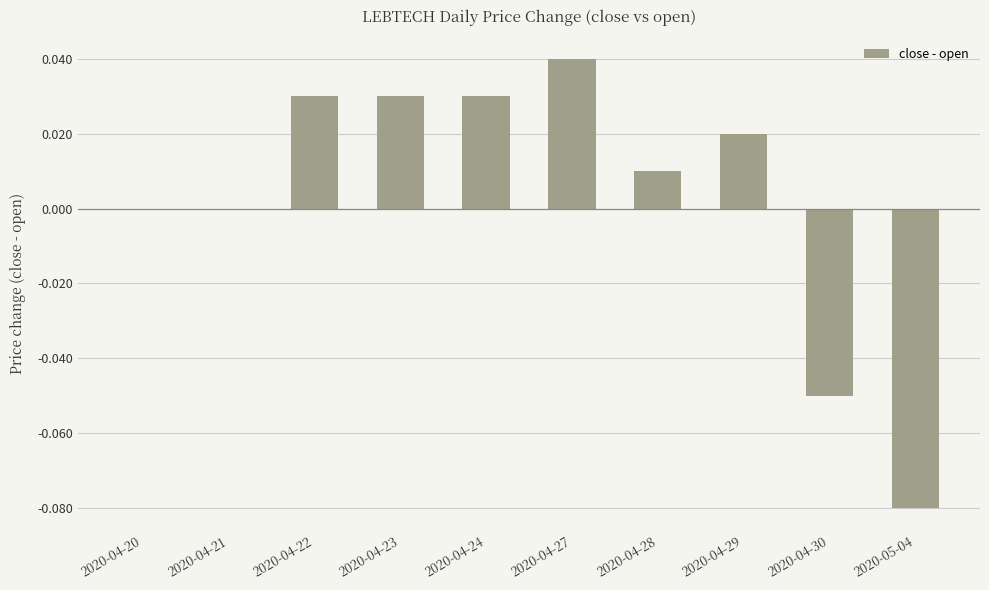

Which has a higher value, 2020-04-23 or 2020-04-30?

2020-04-23